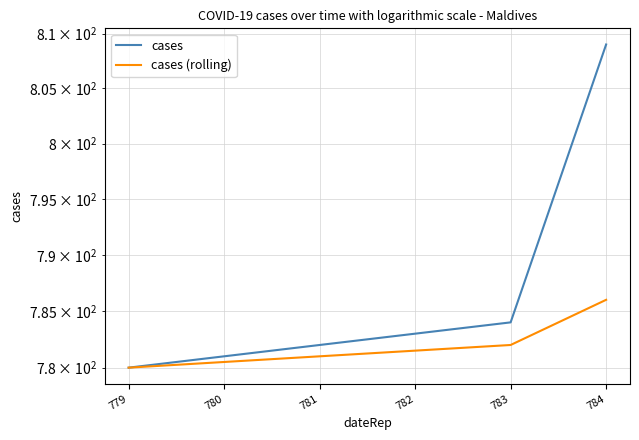

Which series changed the most between 781 and 784?

cases